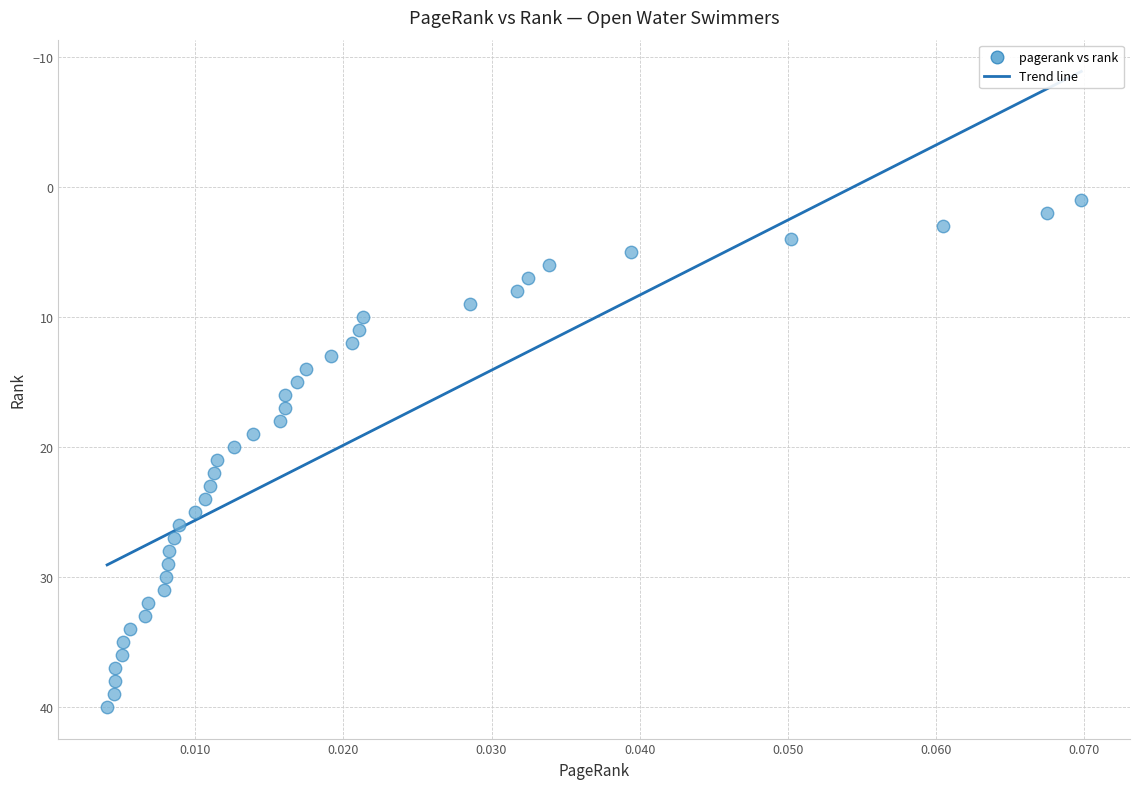

What is the range of Y values (max minus min)?

39